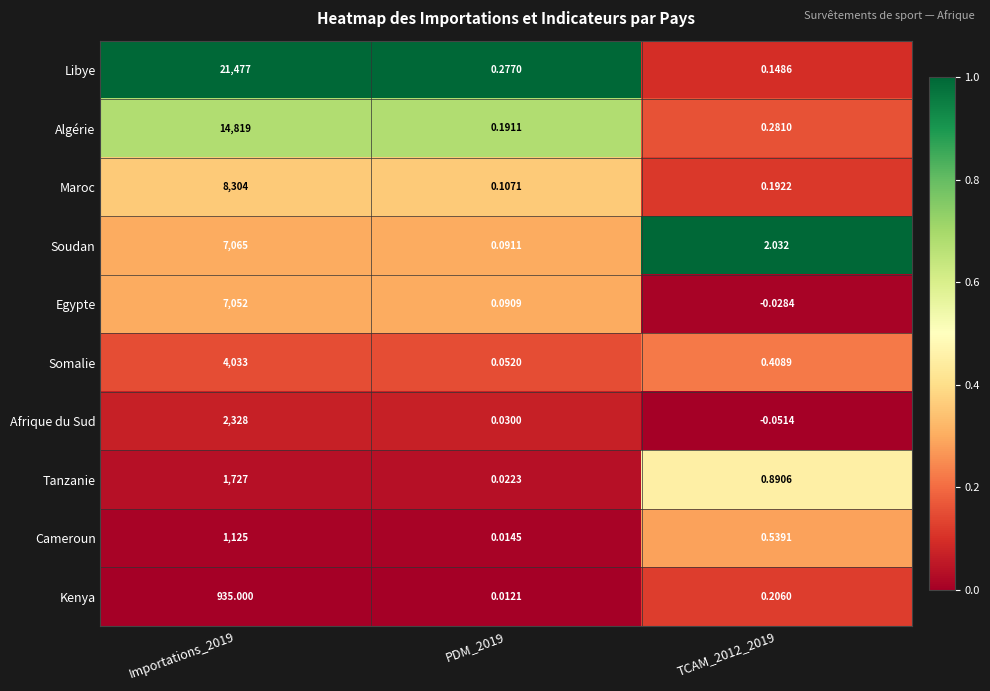

Which series has the largest range (max minus min)?

Libye